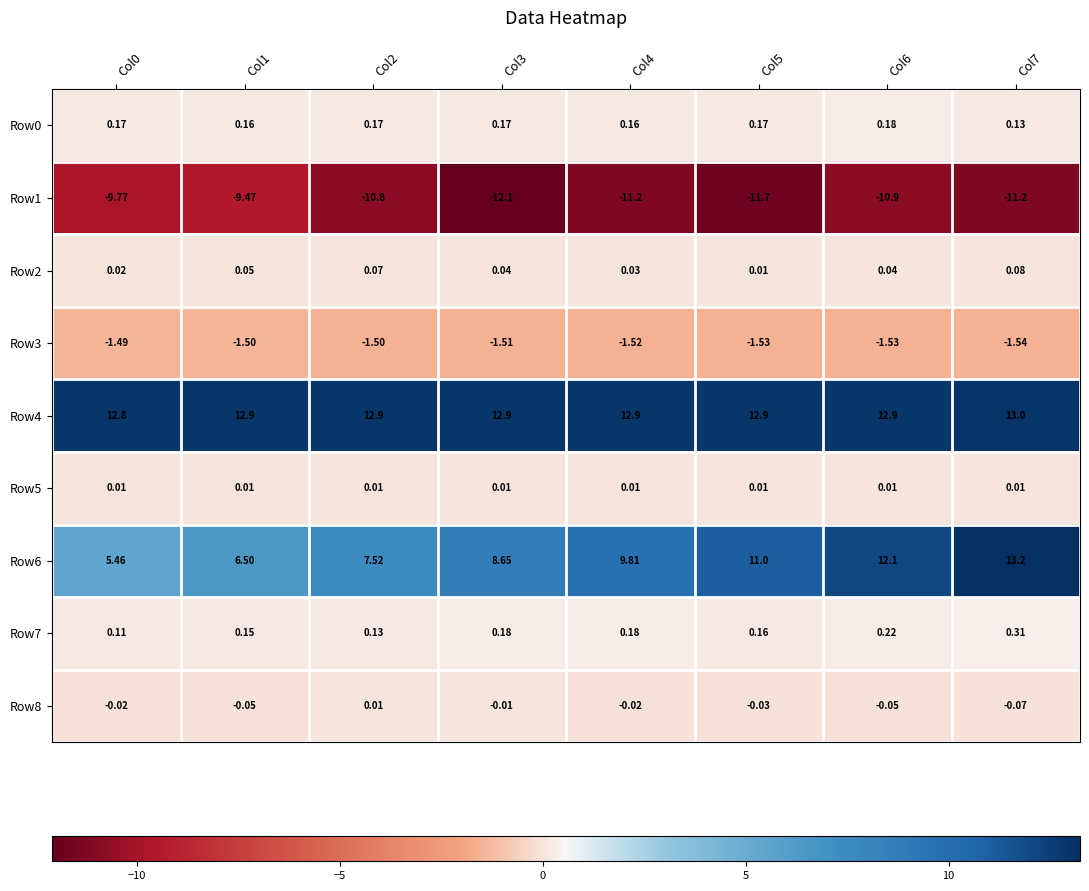

Count the number of data series in this chart.

9